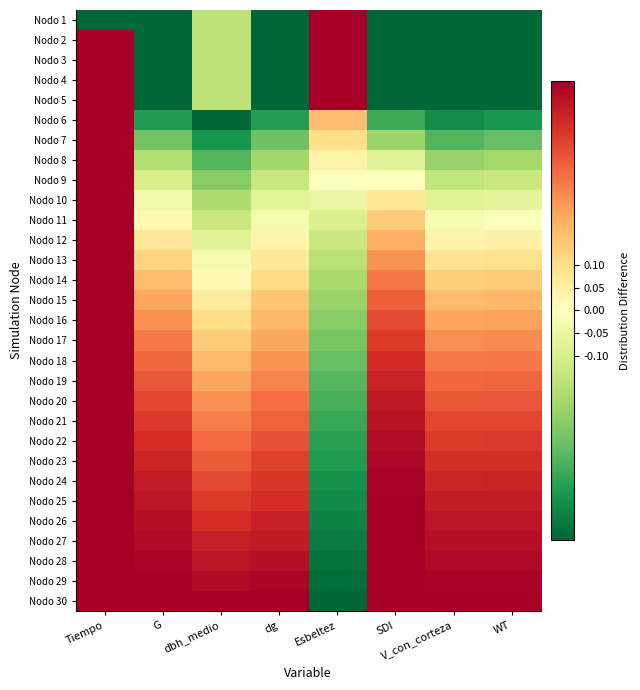

What is the total value across all series at V_con_corteza?

2.5